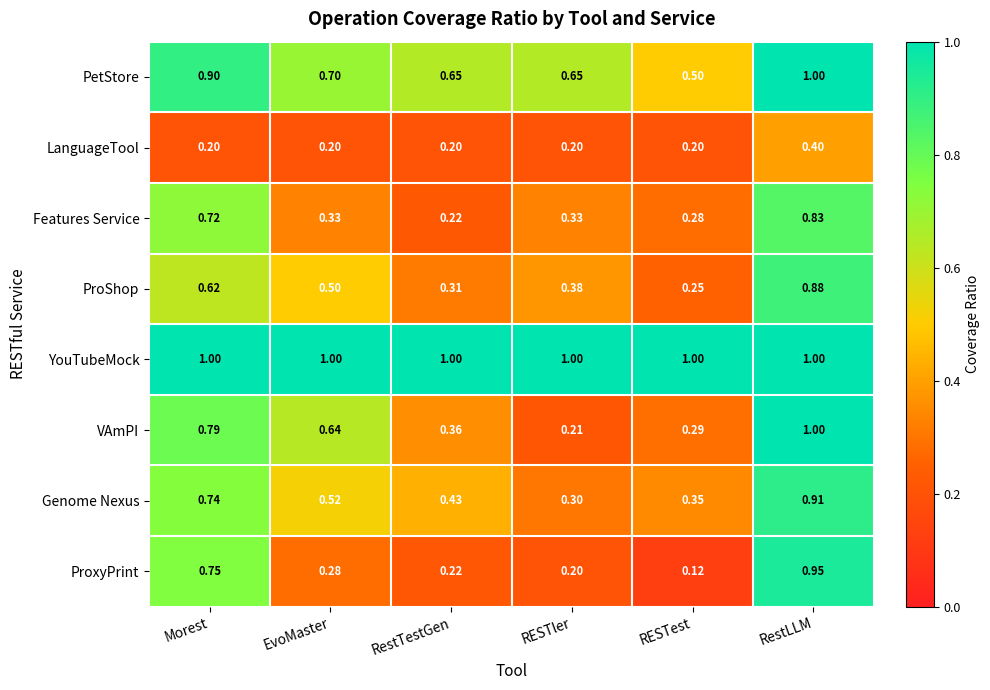

At which label is Genome Nexus closest to 0?

RESTler